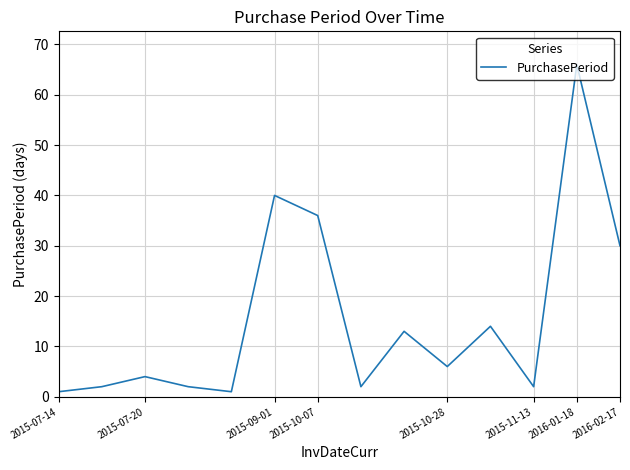

Count the number of categories in the chart.

14